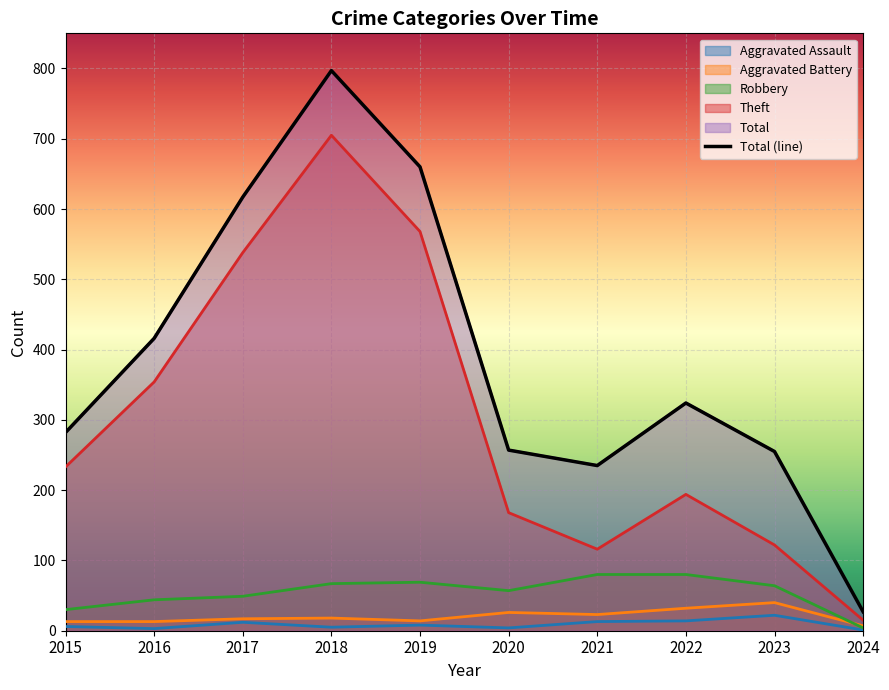

How many distinct data groups are displayed?

5